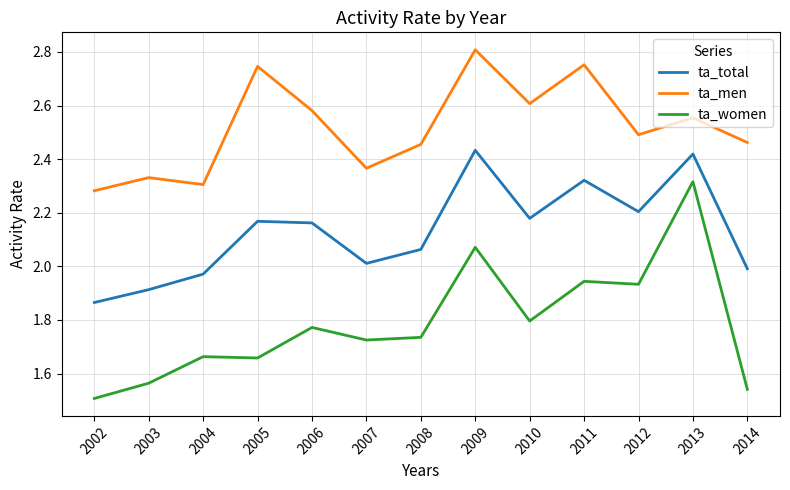

The ta_women series shows 1.8 at 2006. True or false?

True